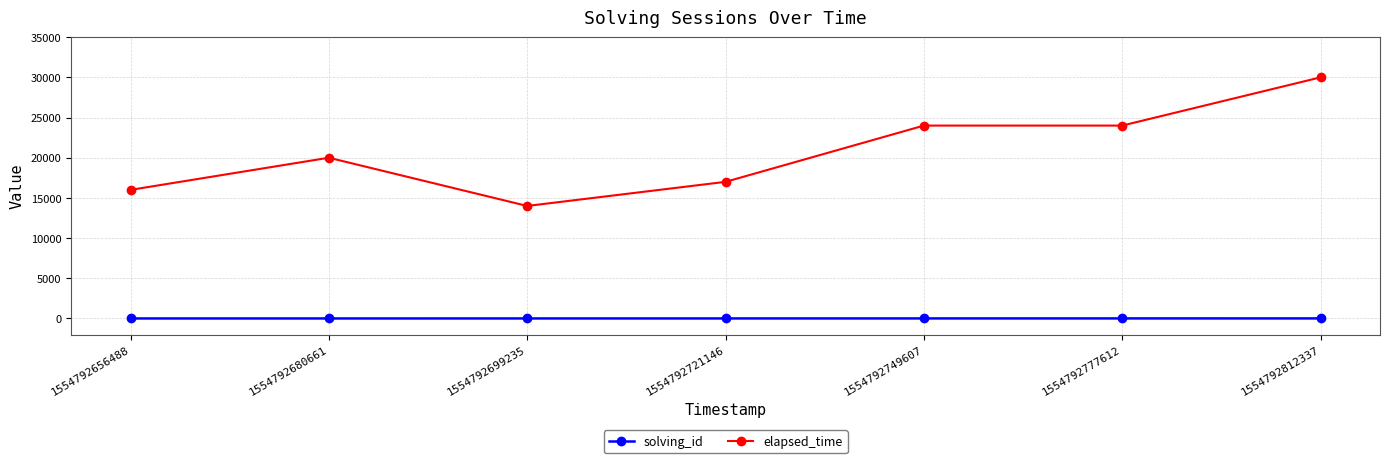

True or false: elapsed_time and solving_id cross at least once.

False